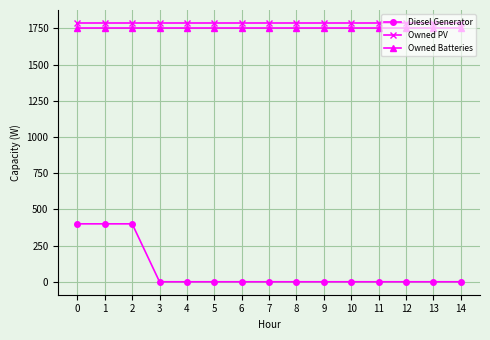

What is the greatest value displayed?

1787